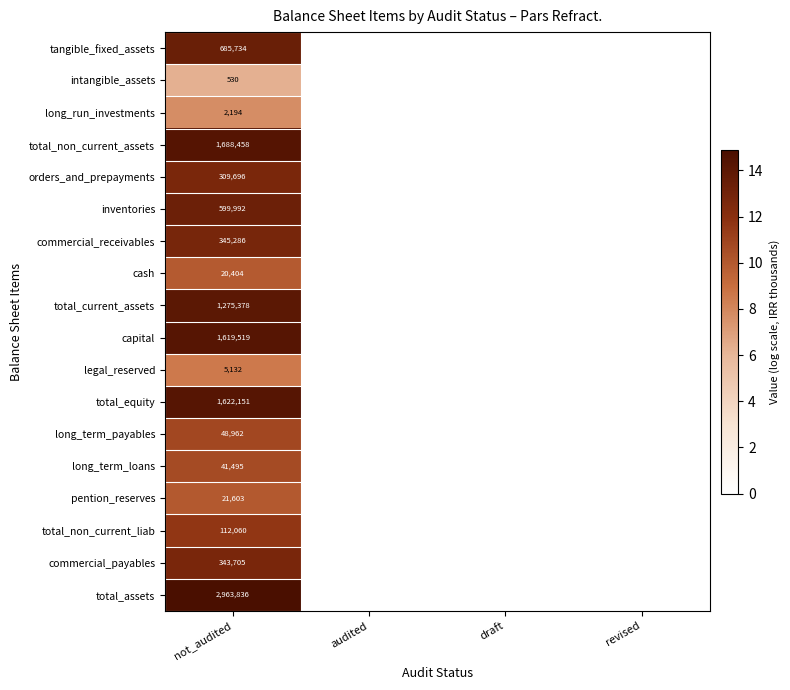

Rank the series at not_audited from lowest to highest value.

intangible_assets, long_run_investments, legal_reserved, cash, pention_reserves, long_term_loans, long_term_payables, total_non_current_liab, orders_and_prepayments, commercial_payables, commercial_receivables, inventories, tangible_fixed_assets, total_current_assets, capital, total_equity, total_non_current_assets, total_assets